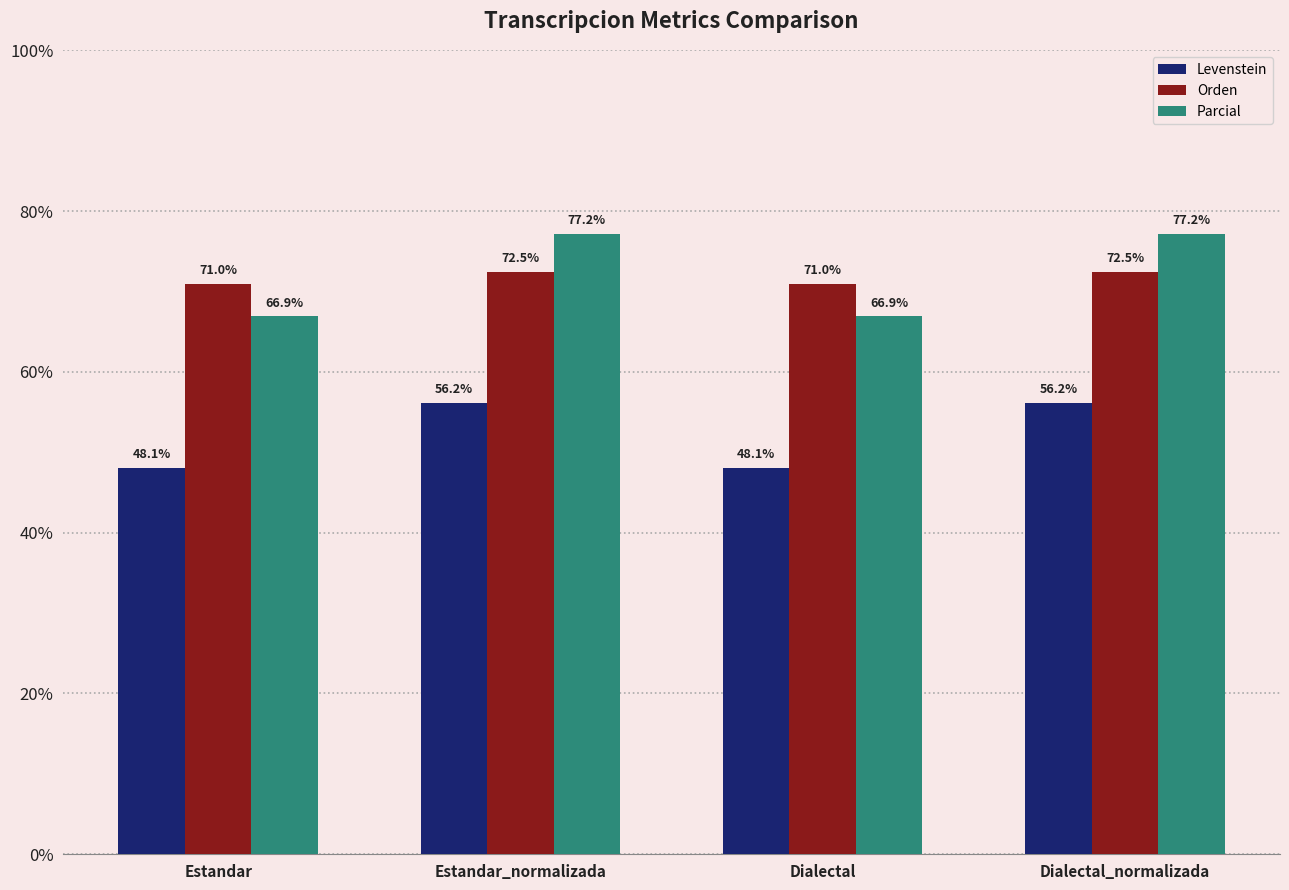

At which label does Levenstein first exceed 56?

Estandar_normalizada